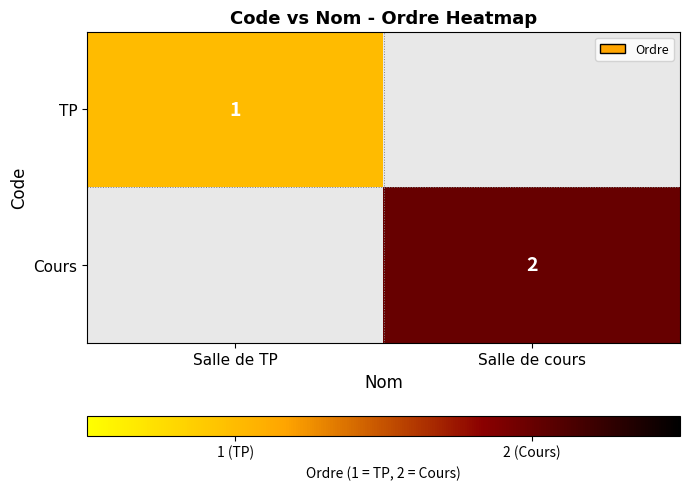

True or false: TP has a value of 1 at Salle de TP.

True